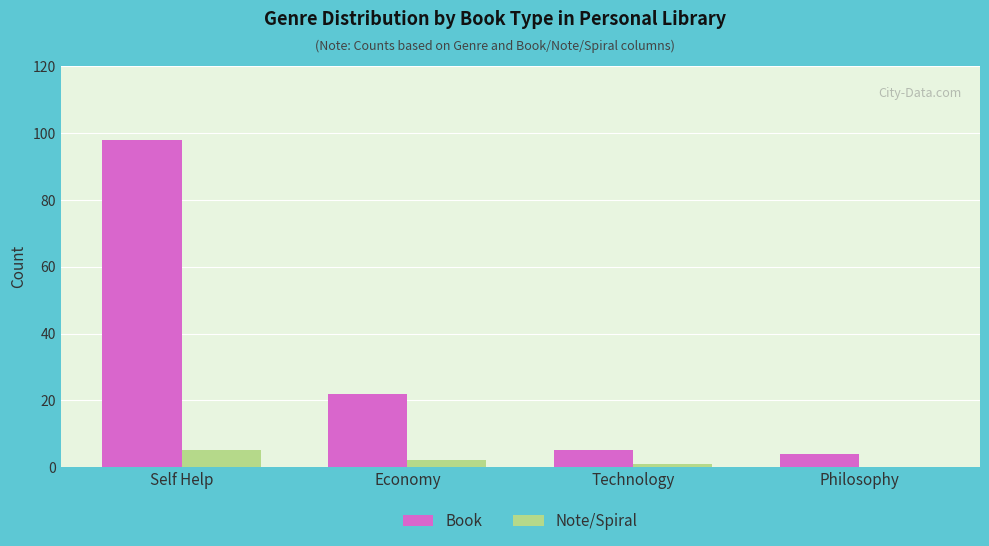

Is the value of Book at Philosophy greater than the value of Note/Spiral at Economy?

Yes